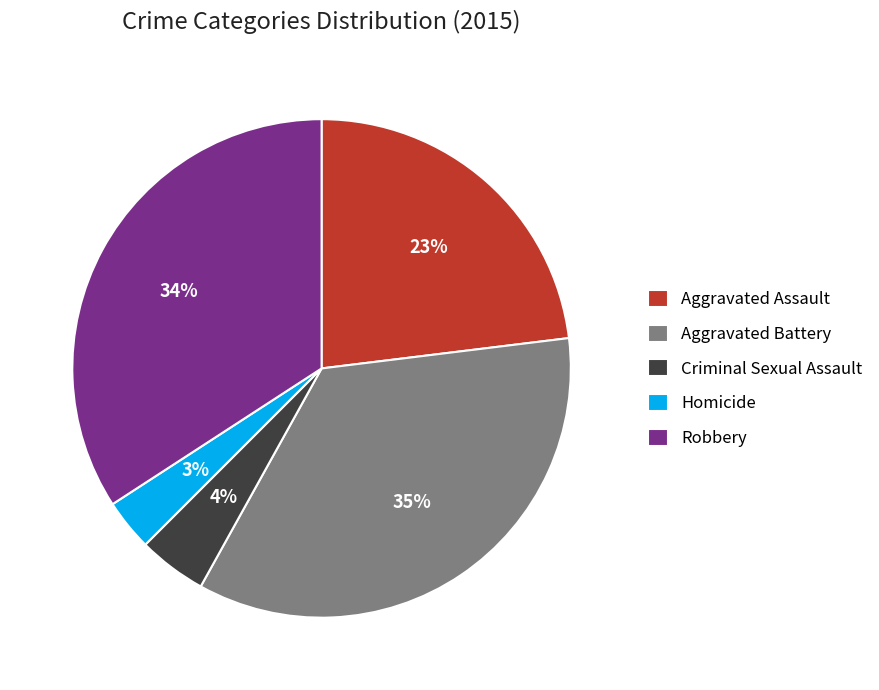

Which has a higher value, Robbery or Aggravated Battery?

Aggravated Battery